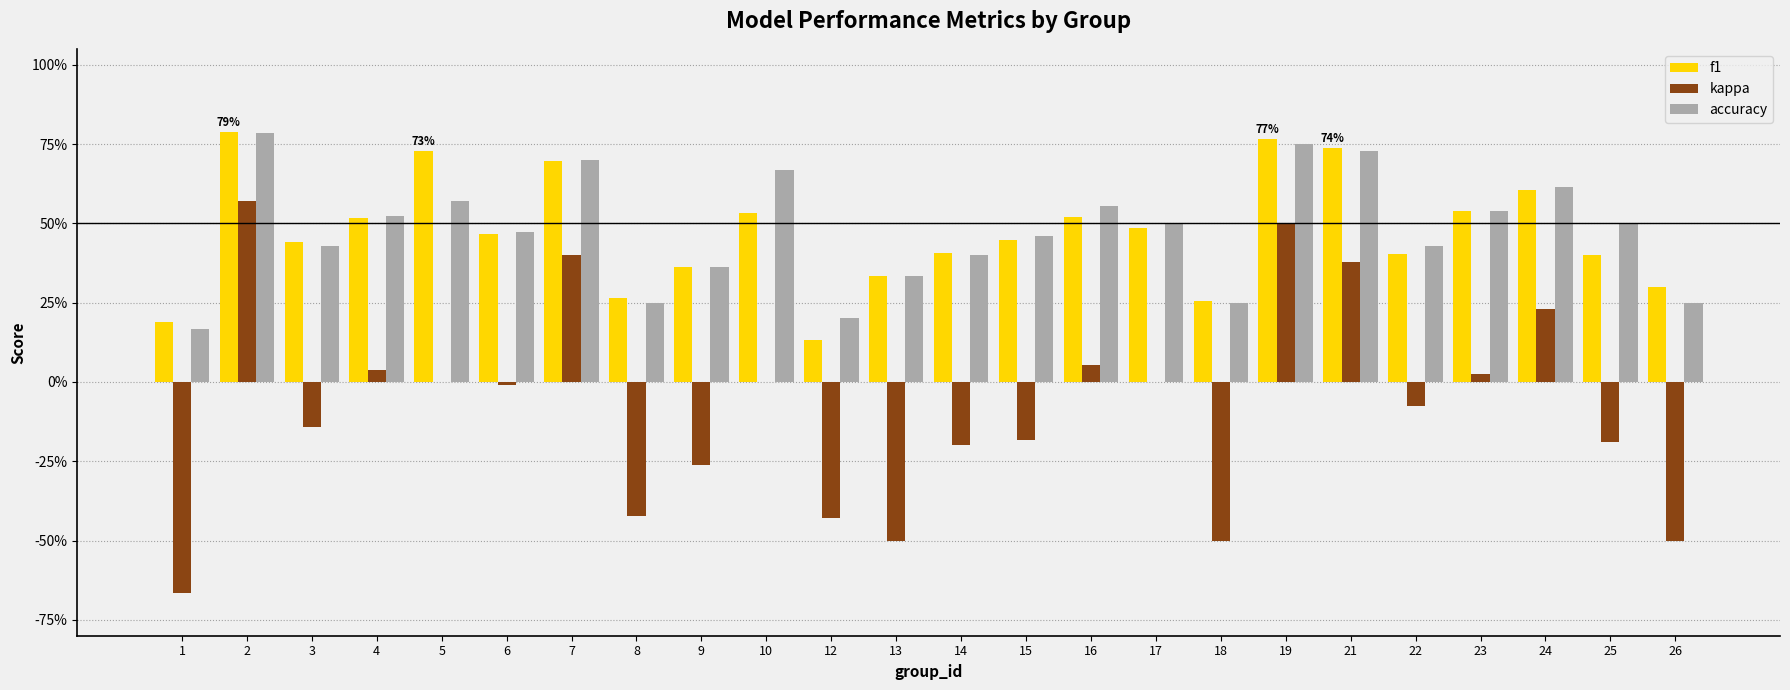

Reading right to left, what are all the values shown in this chart?

f1: 26=0.3	25=0.4	24=0.6	23=0.5	22=0.4	21=0.7	19=0.8	18=0.3	17=0.5	16=0.5	15=0.4	14=0.4	13=0.3	12=0.1	10=0.5	9=0.4	8=0.3	7=0.7	6=0.5	5=0.7	4=0.5	3=0.4	2=0.8	1=0.2
kappa: 26=-0.5	25=-0.2	24=0.2	23=0.0	22=-0.1	21=0.4	19=0.5	18=-0.5	17=0.0	16=0.1	15=-0.2	14=-0.2	13=-0.5	12=-0.4	10=0.0	9=-0.3	8=-0.4	7=0.4	6=-0.0	5=0.0	4=0.0	3=-0.1	2=0.6	1=-0.7
accuracy: 26=0.2	25=0.5	24=0.6	23=0.5	22=0.4	21=0.7	19=0.8	18=0.2	17=0.5	16=0.6	15=0.5	14=0.4	13=0.3	12=0.2	10=0.7	9=0.4	8=0.2	7=0.7	6=0.5	5=0.6	4=0.5	3=0.4	2=0.8	1=0.2